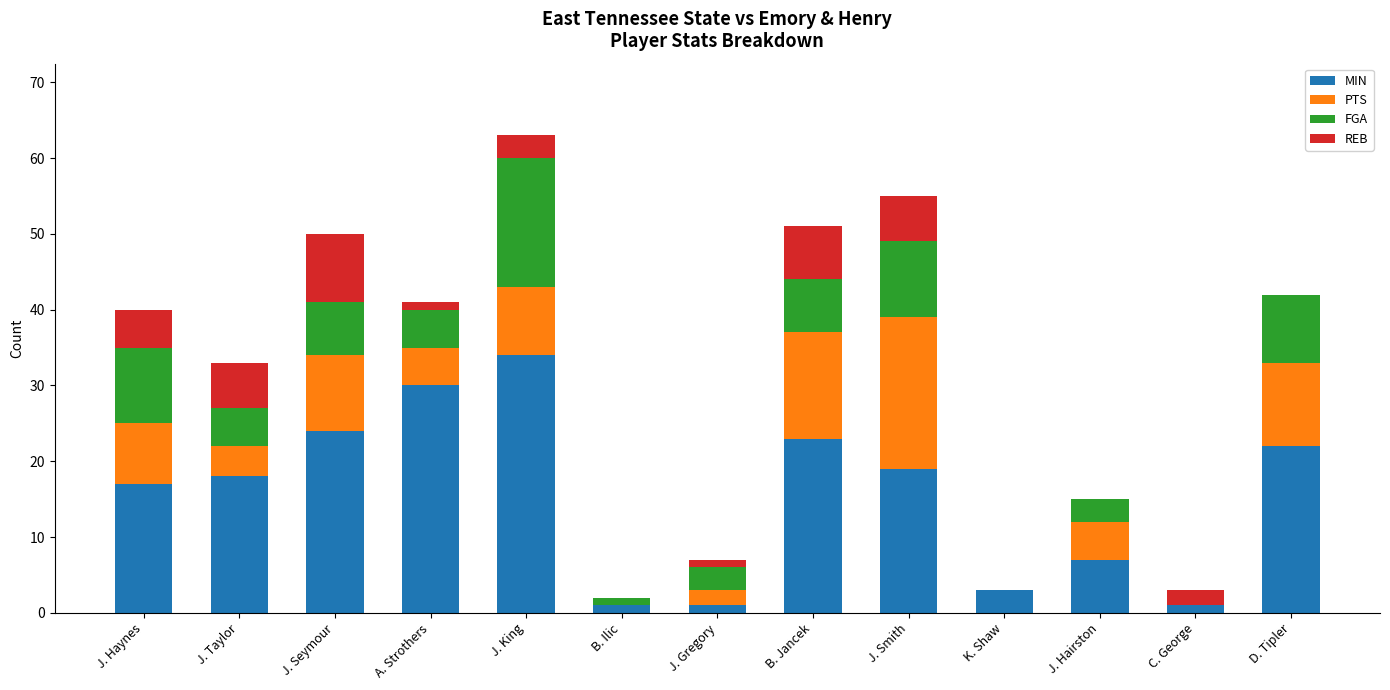

At which label does MIN reach its peak?

J. King